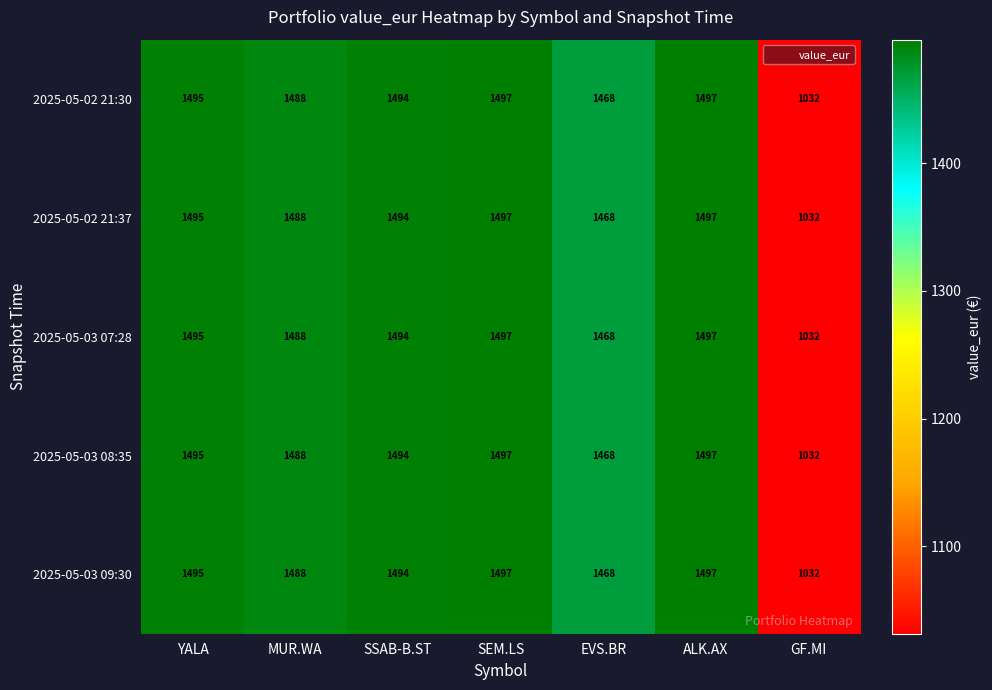

The 2025-05-03 07:28 series shows 1952.6 at MUR.WA. True or false?

False